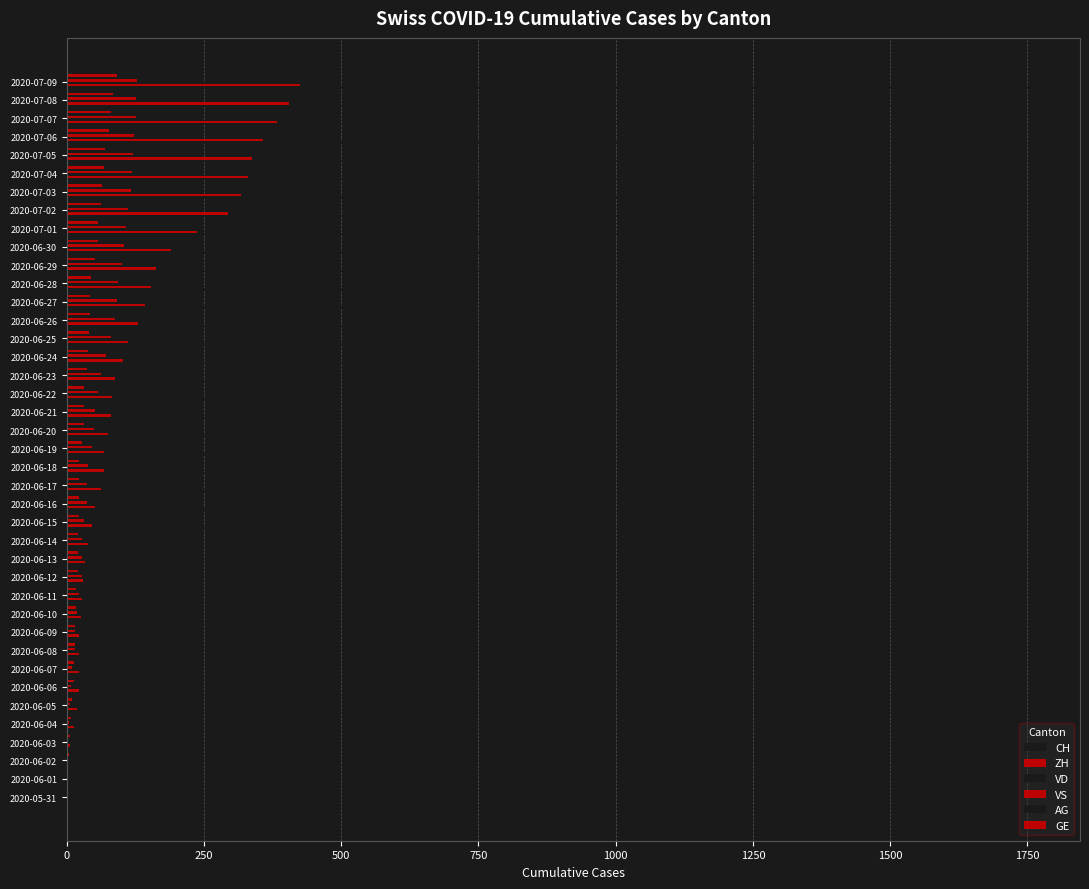

Count the number of categories in the chart.

40